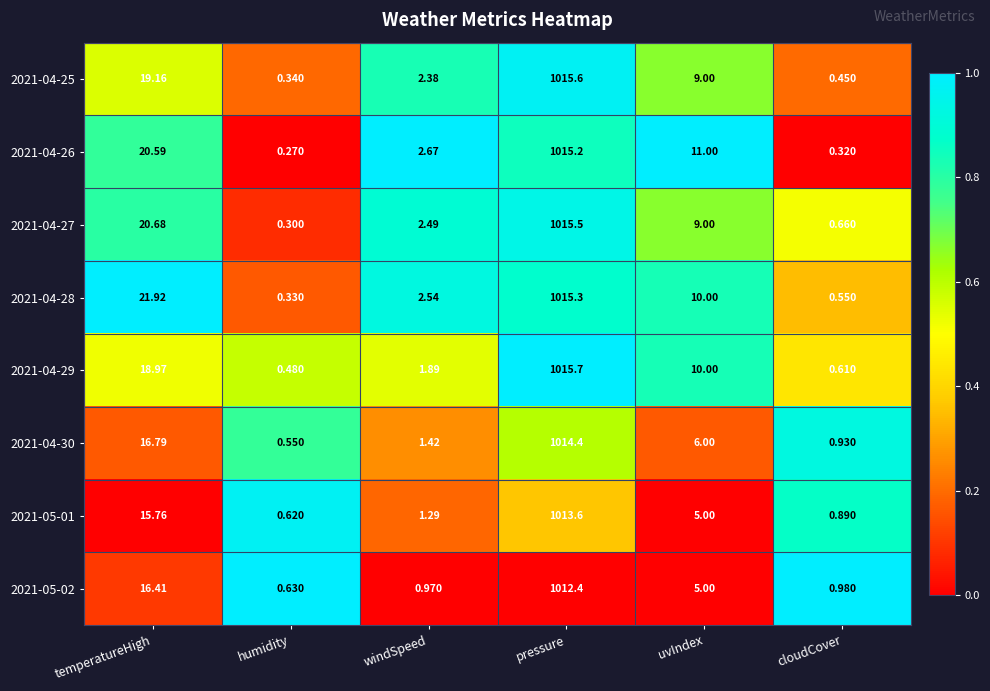

Is the value of 2021-04-26 at cloudCover greater than the value of 2021-04-29 at humidity?

No